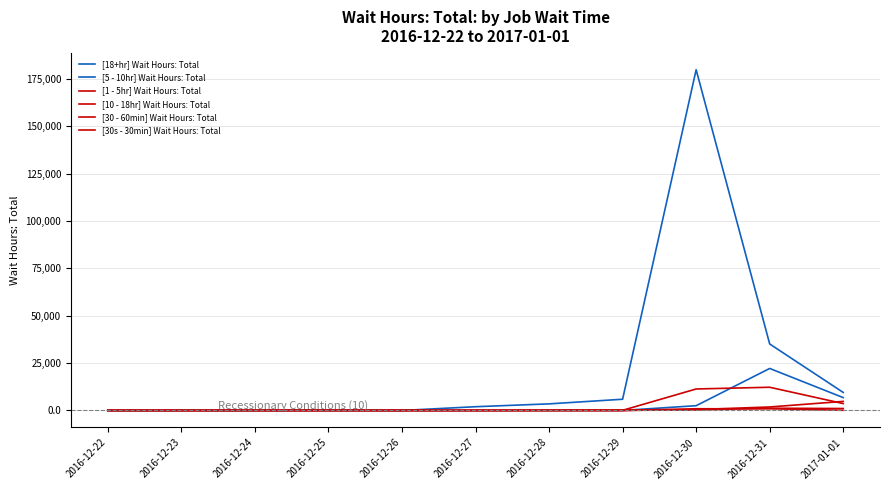

The [10 - 18hr] Wait Hours: Total series shows 45.7 at 2016-12-29. True or false?

True